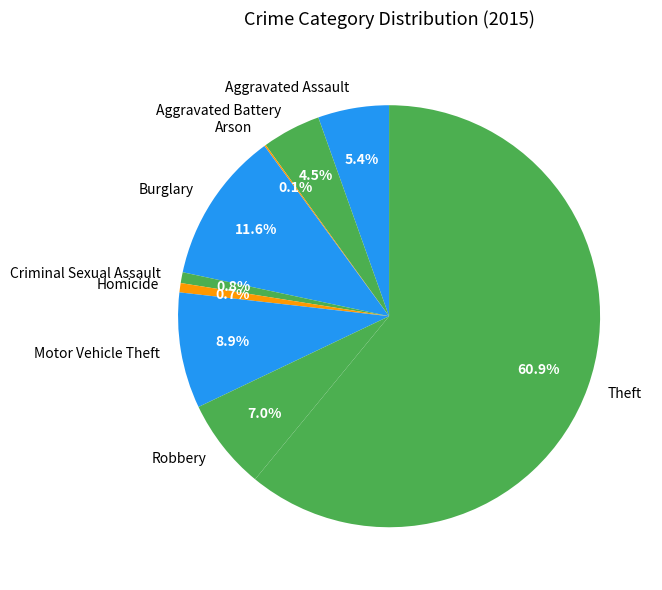

Which slice is the largest?

Theft